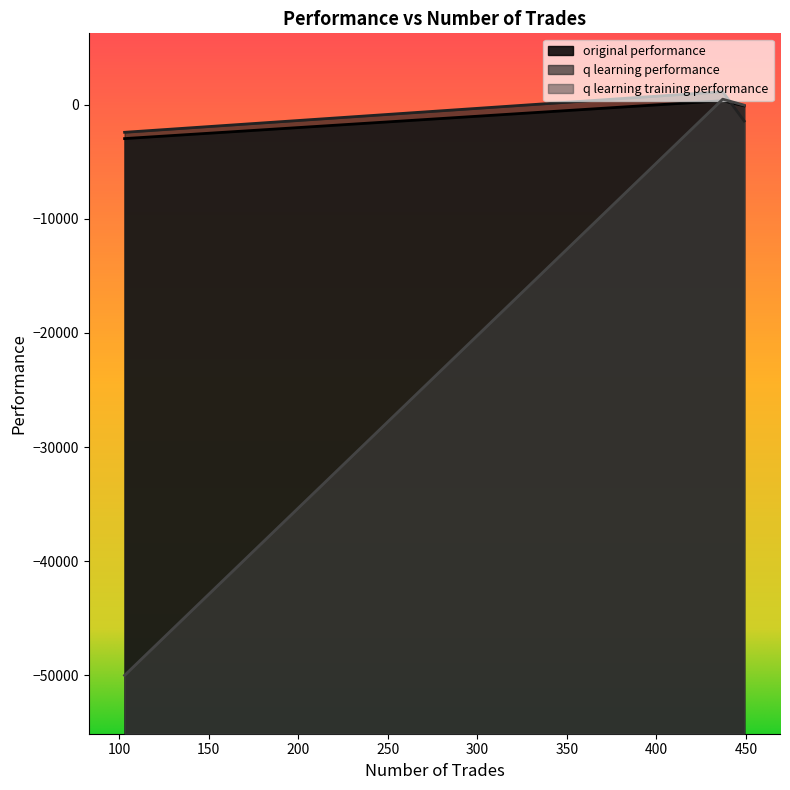

At how many categories does at least one series exceed -44669?

3